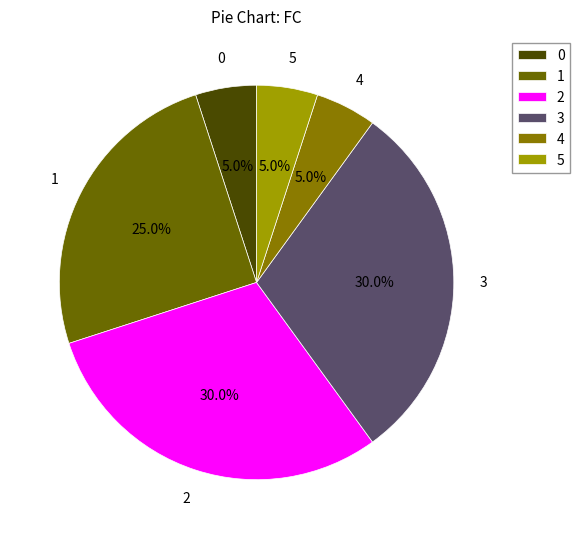

Is there a majority slice in this chart?

No